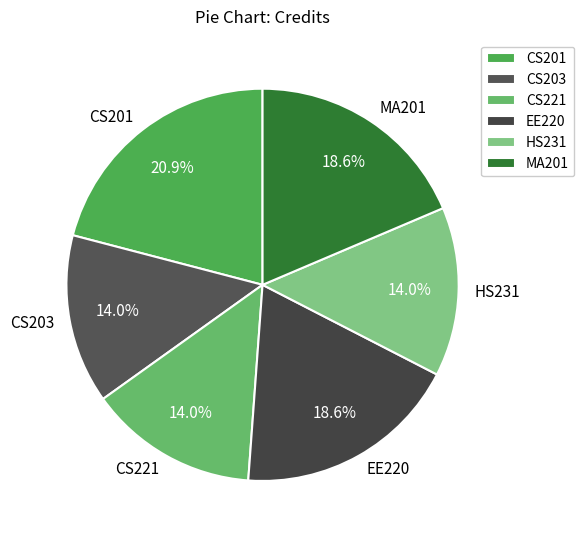

Does CS221 represent more than half of the total?

No